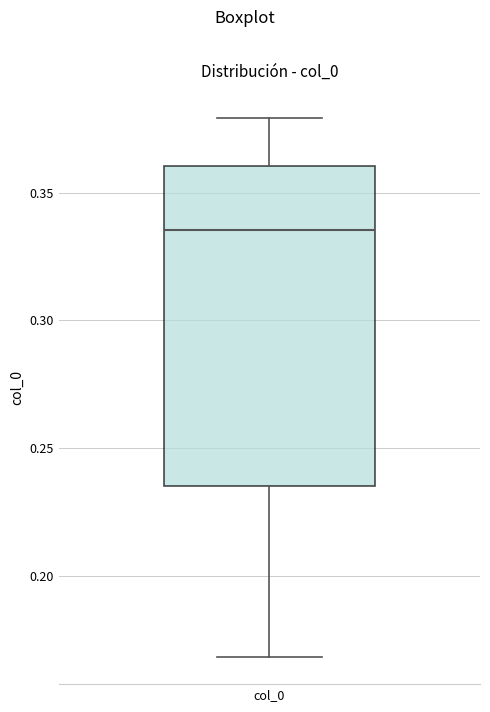

Where does the upper whisker of the box for col_0 end on the y-axis? The values are not printed on the chart, so give them approximately, as read against the axis.

0.380